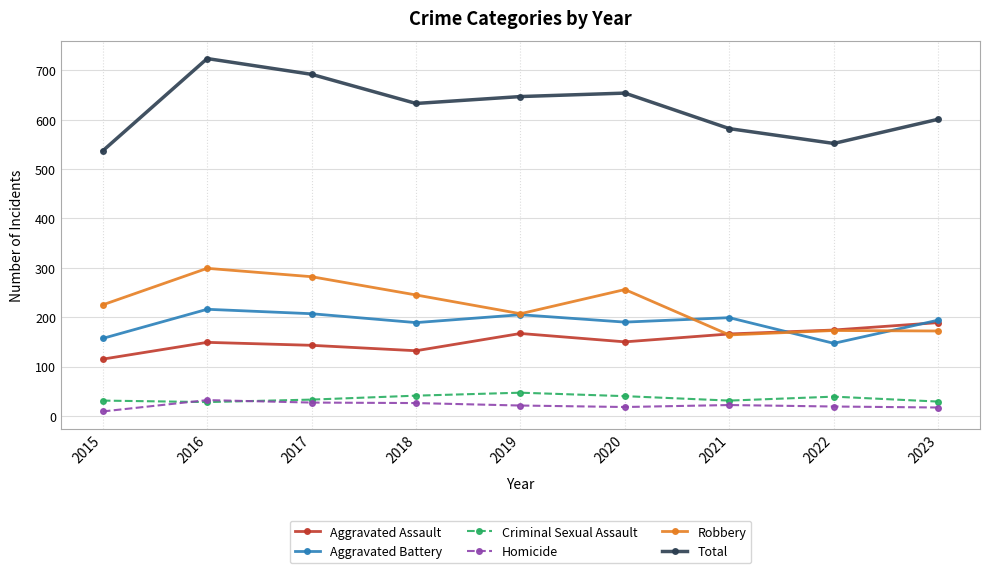

Where is Robbery nearest to the value 231?

2015